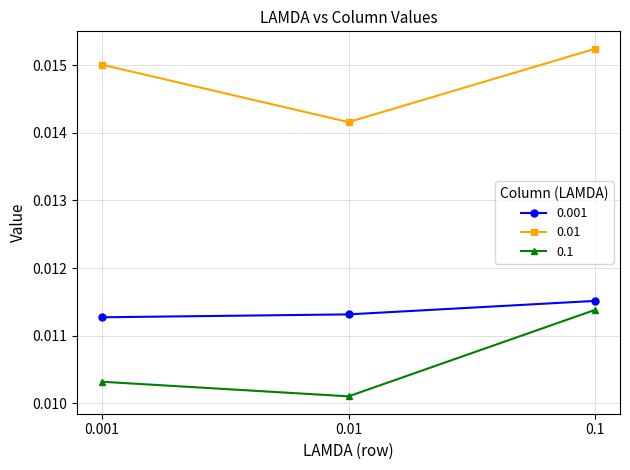

Which series changed the most between 0.001 and 0.1?

0.1